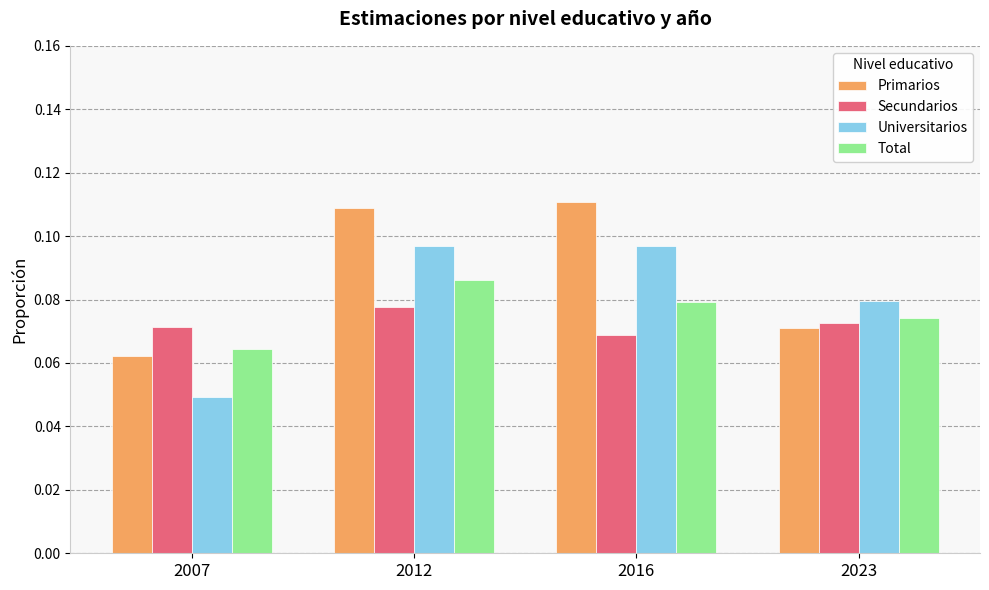

At which label does Secundarios reach its peak?

2012